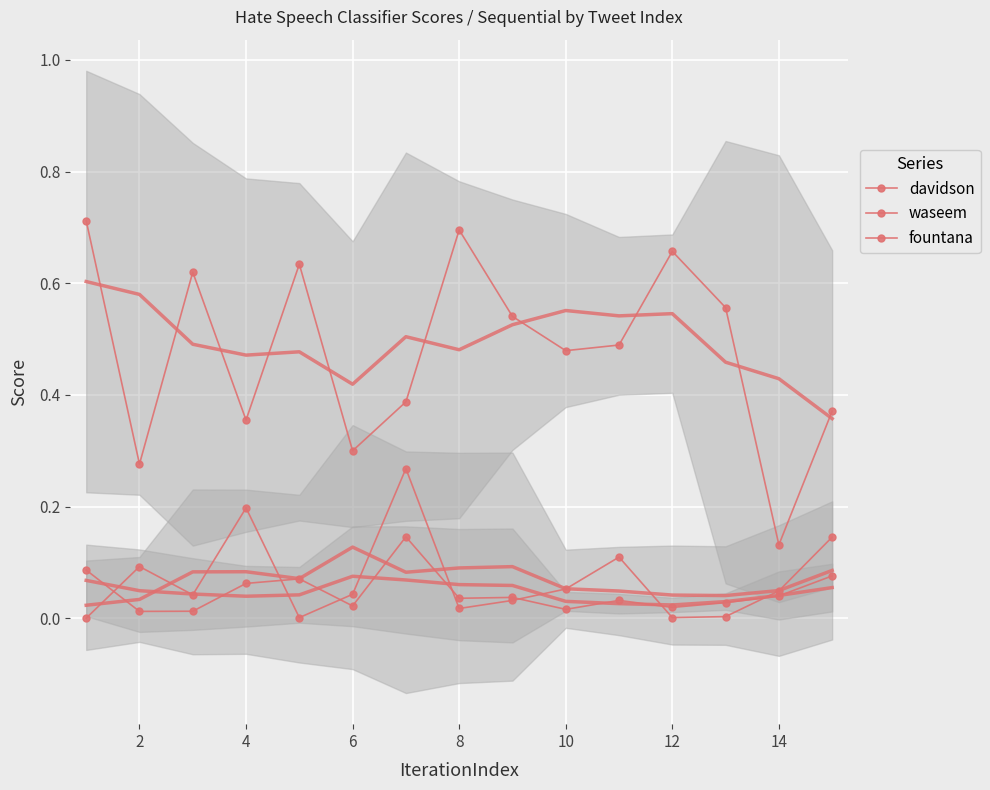

Is this an area chart (filled region under the line)?

No